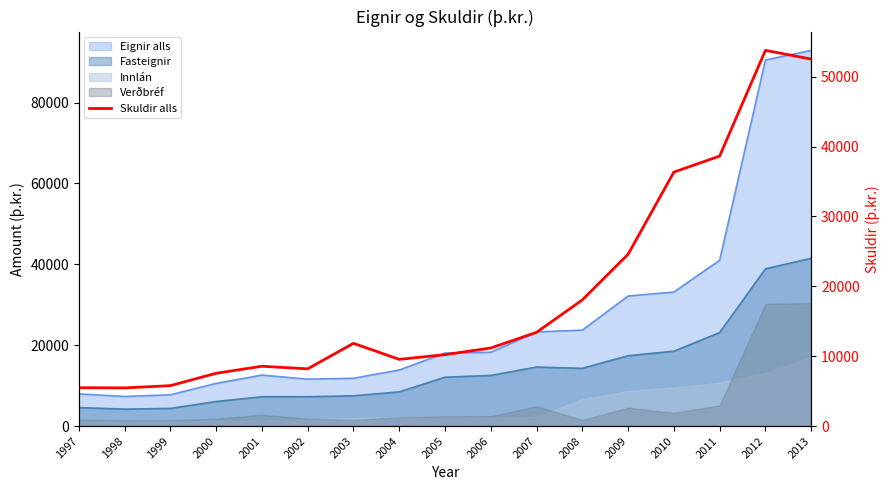

The value at 2012 is 53786. True or false?

True